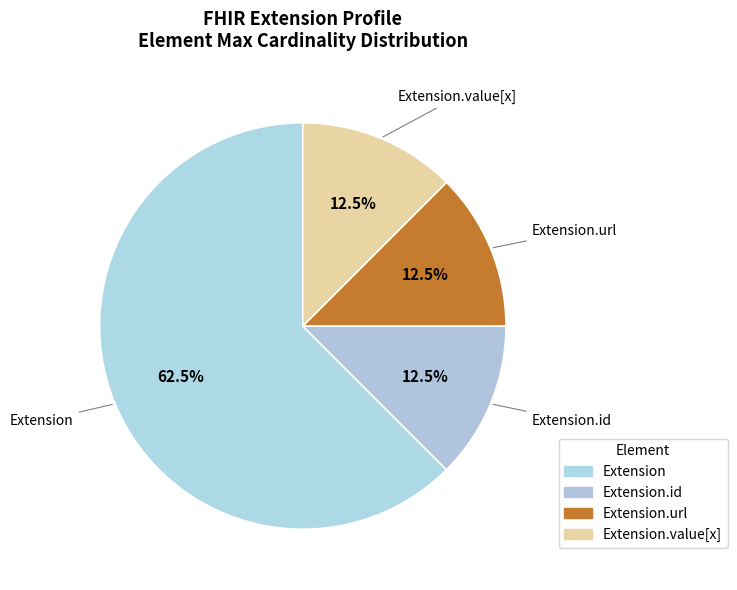

How many slices are in this pie chart?

4